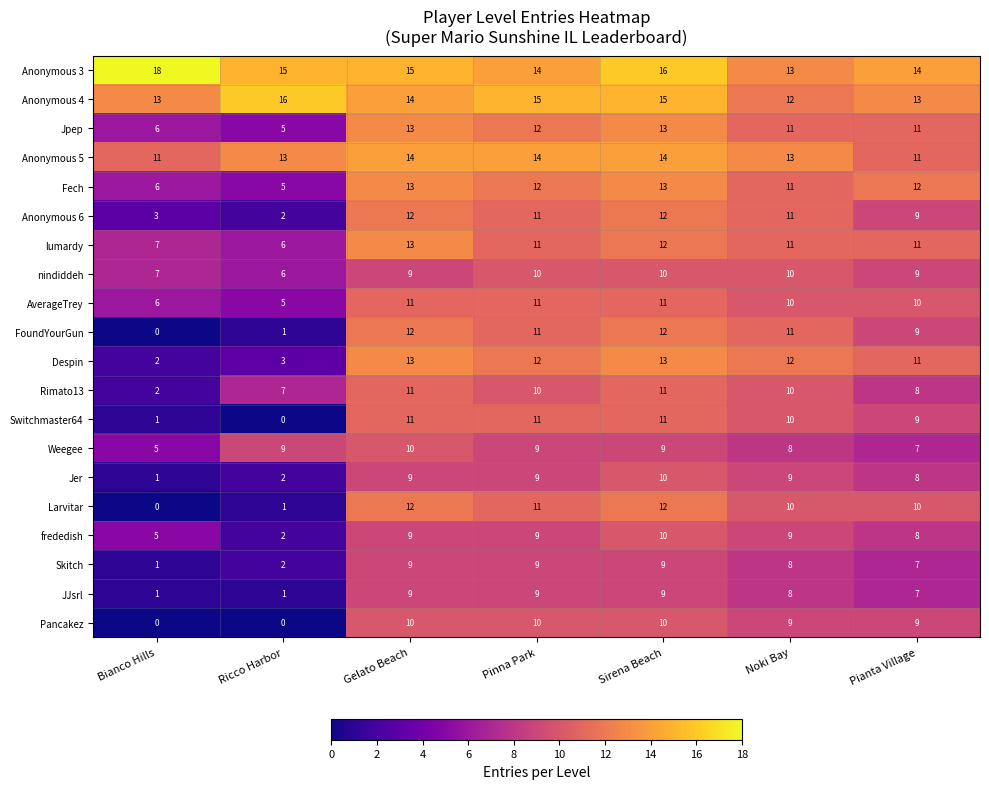

At which label does FoundYourGun first exceed 11?

Gelato Beach